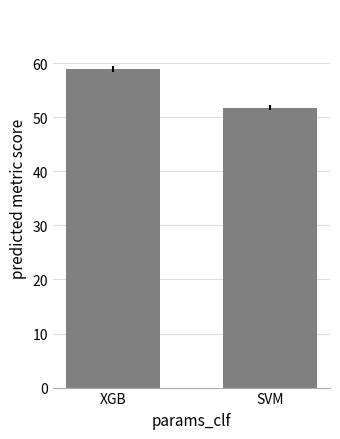

How many values are between 51 and 58?

1